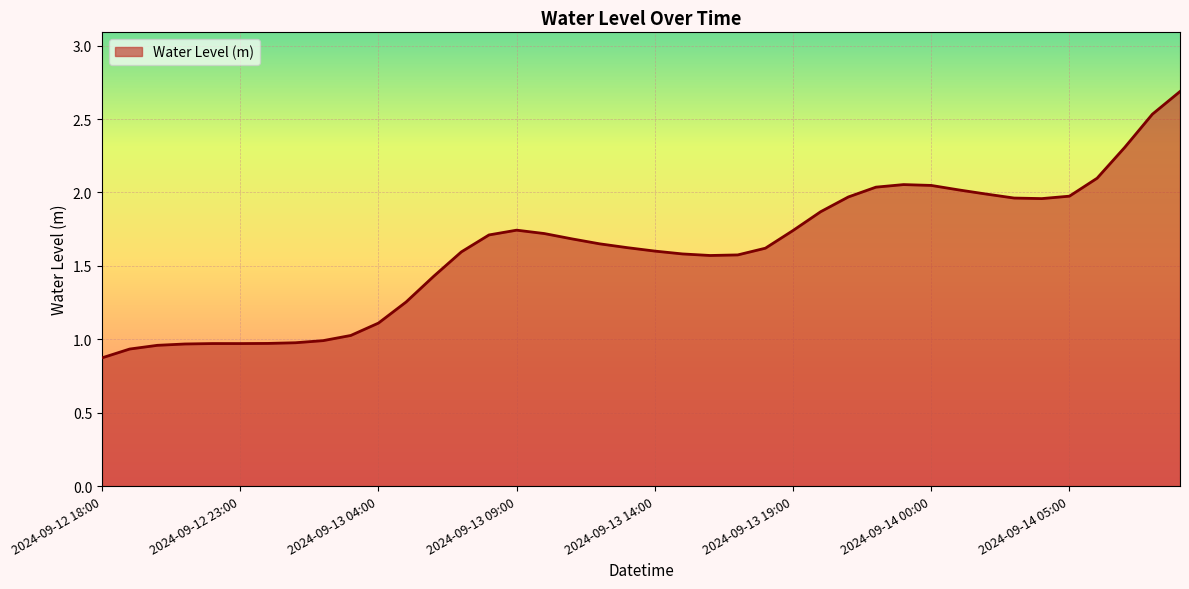

Does the chart have visible grid lines?

Yes